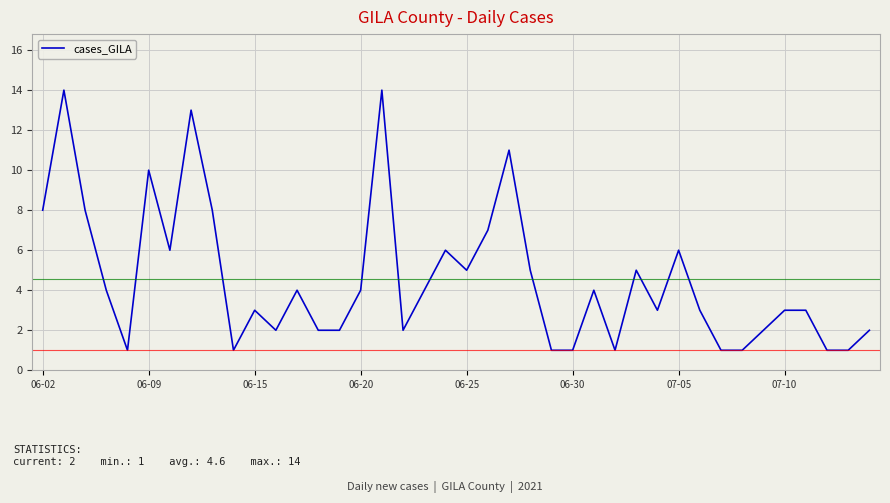

What is the maximum value shown in the chart?

14